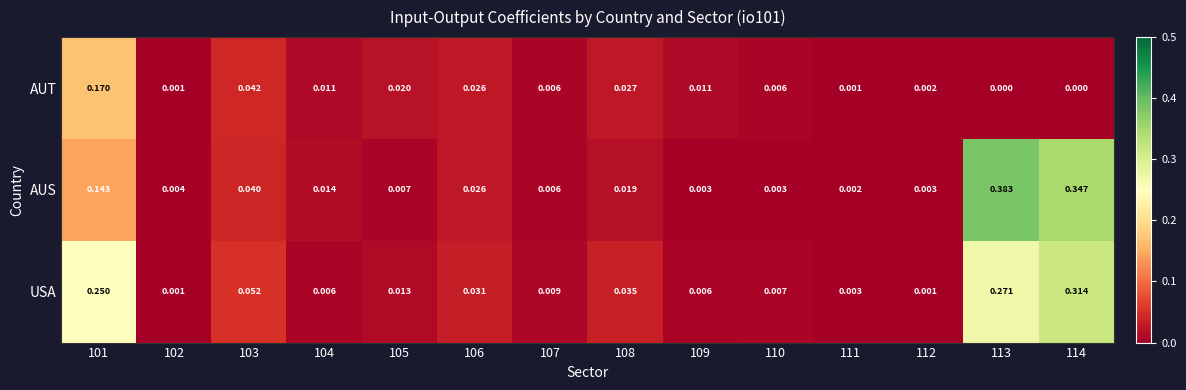

Which series has the largest total across all categories?

AUS